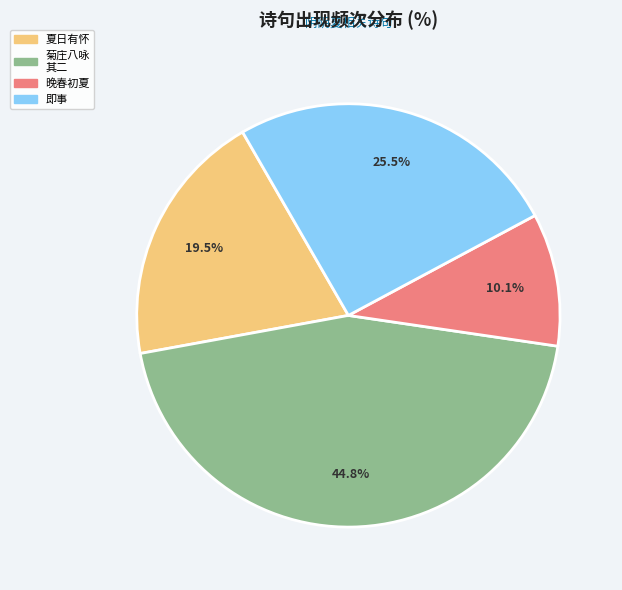

How many segments does this pie chart have?

4